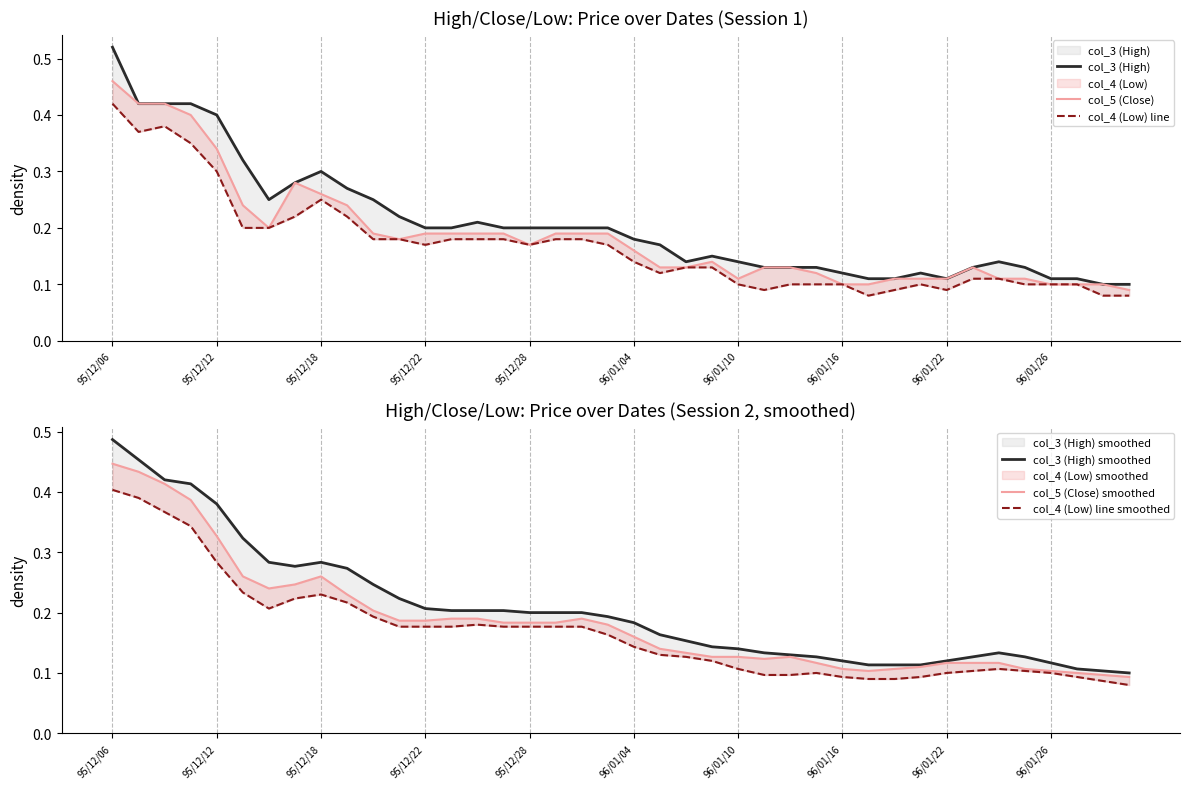

What is the value of the col_4 (Low) line point at the 2nd from the left?

0.4